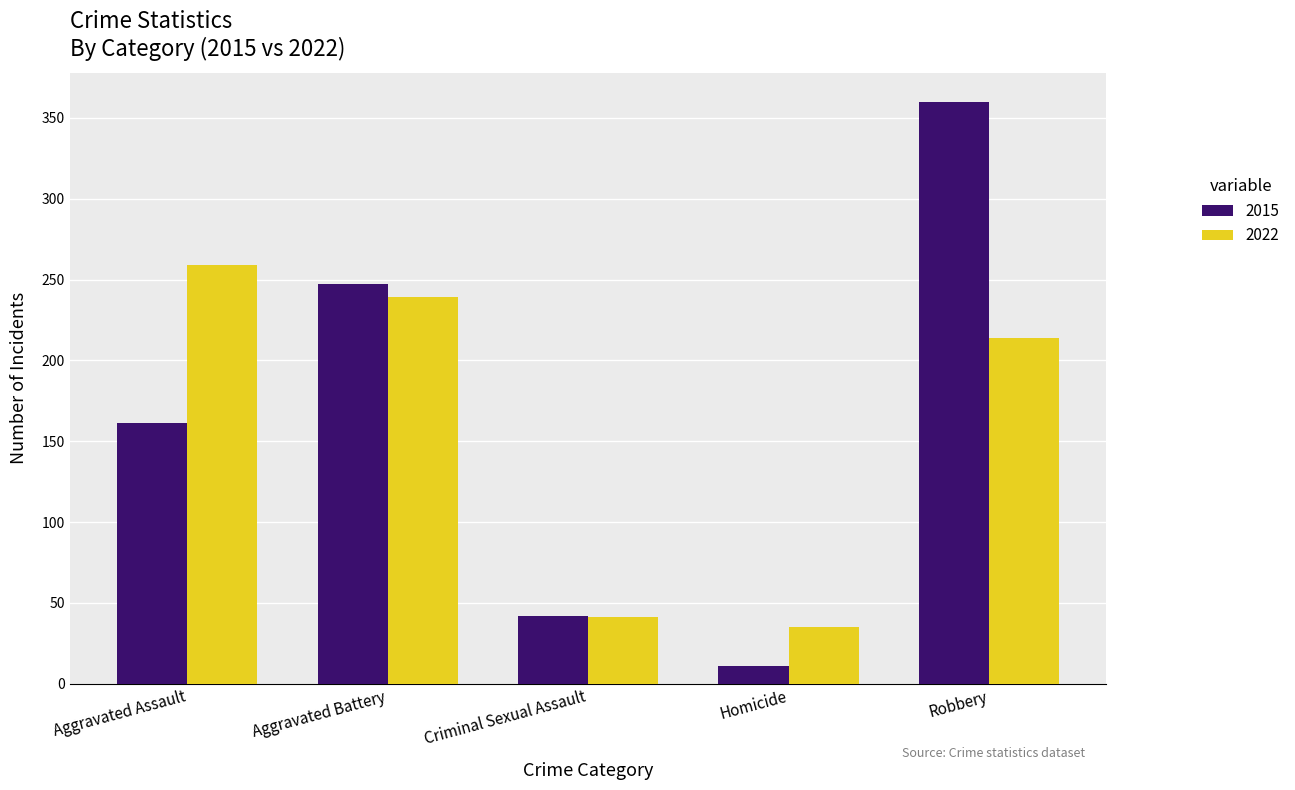

The 2022 series shows 259 at Aggravated Assault. True or false?

True